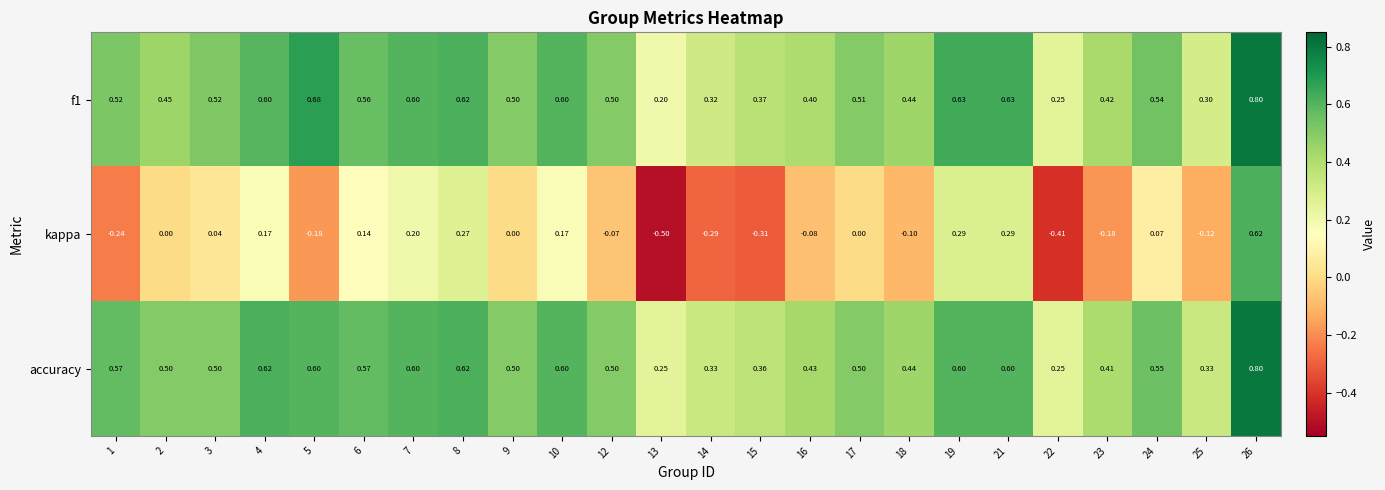

Which category has the highest value across all series?

26